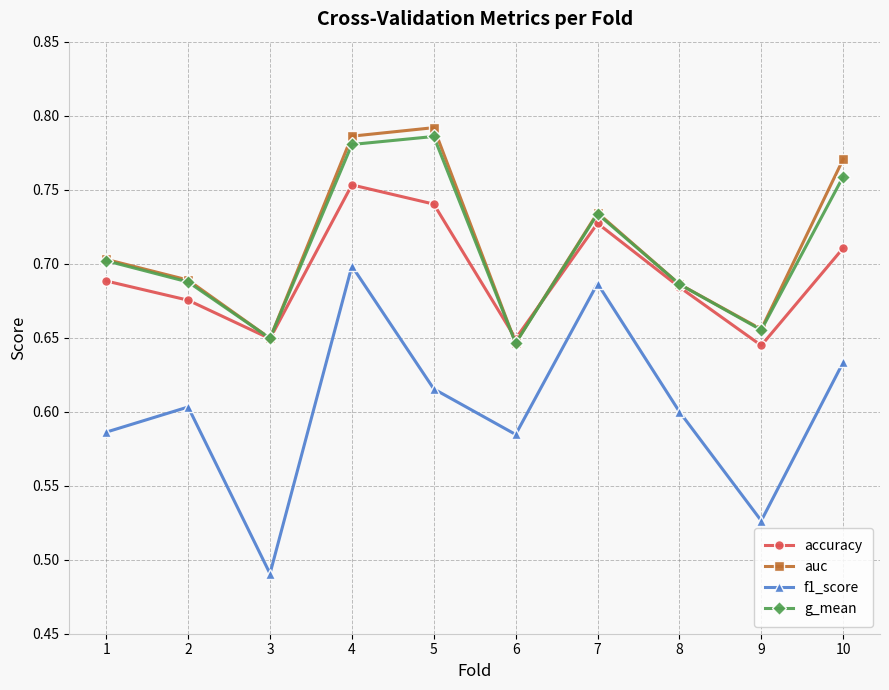

How many series are shown in this chart?

4